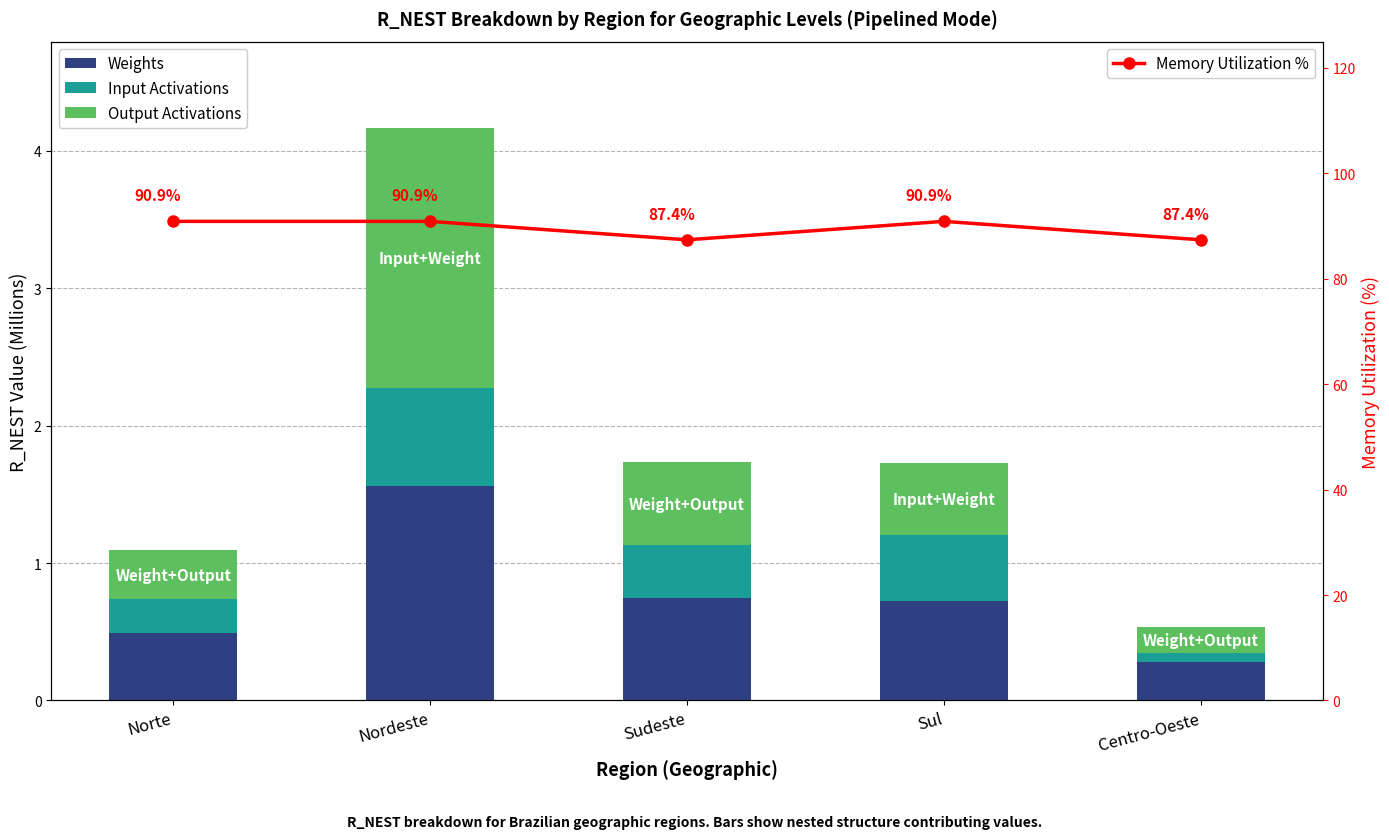

What is the sum of all Output Activations values?

3.6